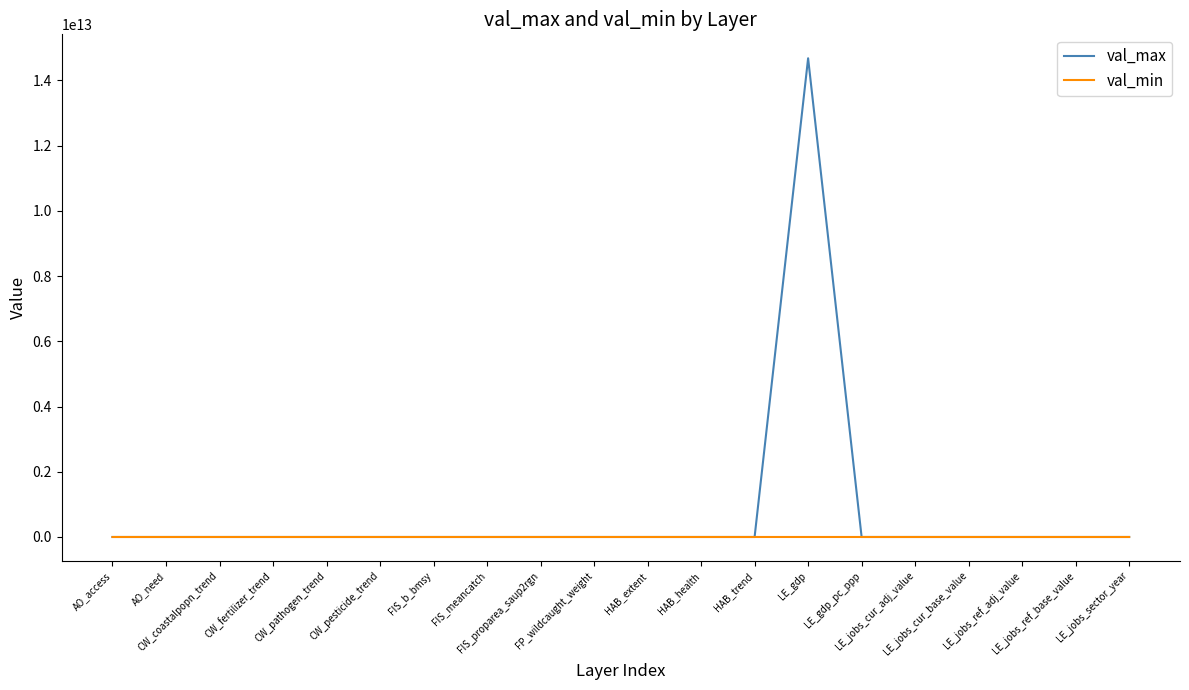

The val_min series shows -1.0 at HAB_trend. True or false?

True